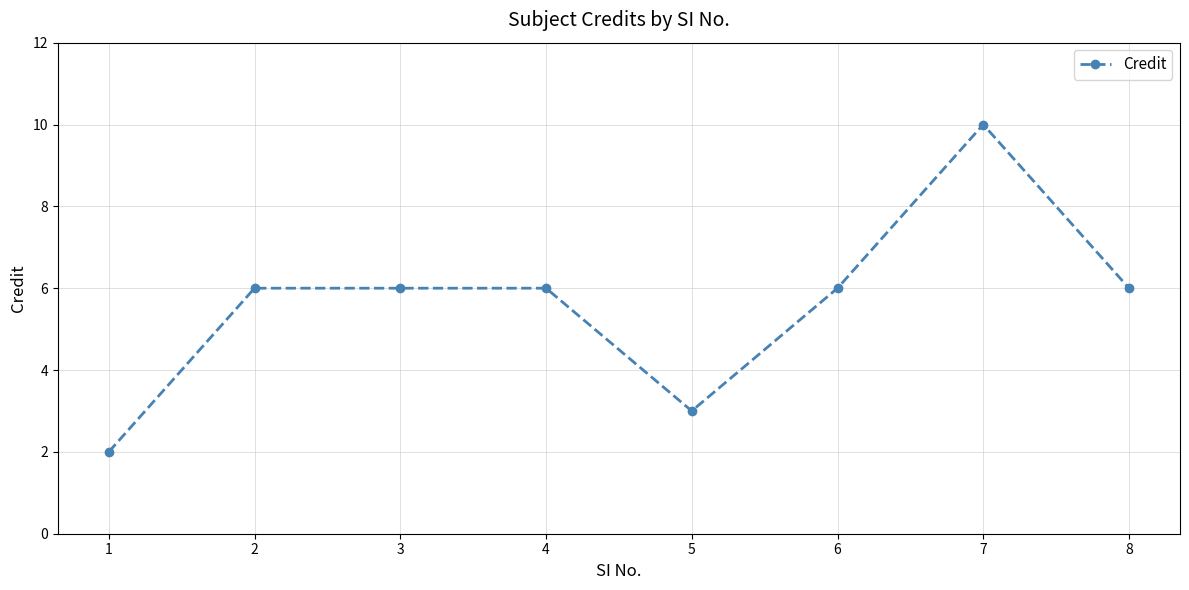

What is the value of the 4th point from the left?

6